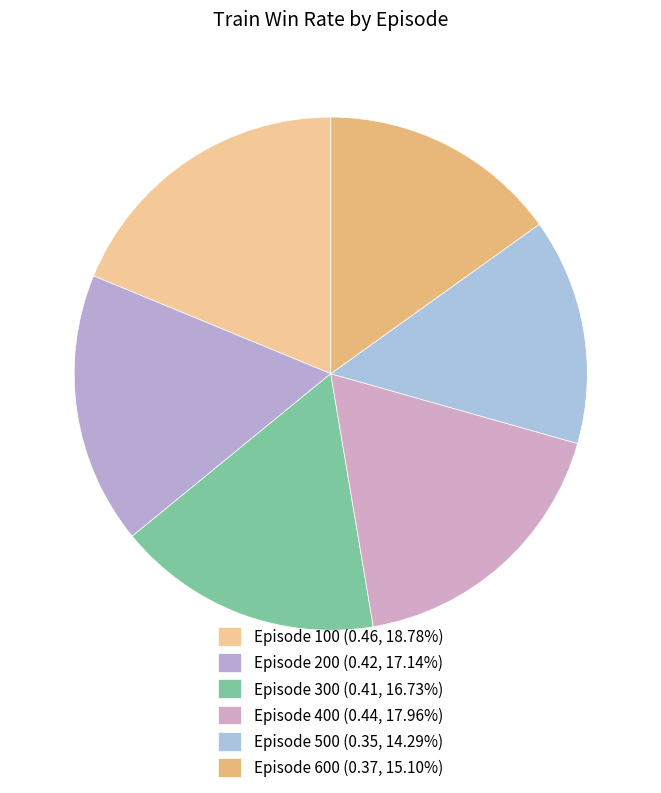

Does any single category account for the majority?

No